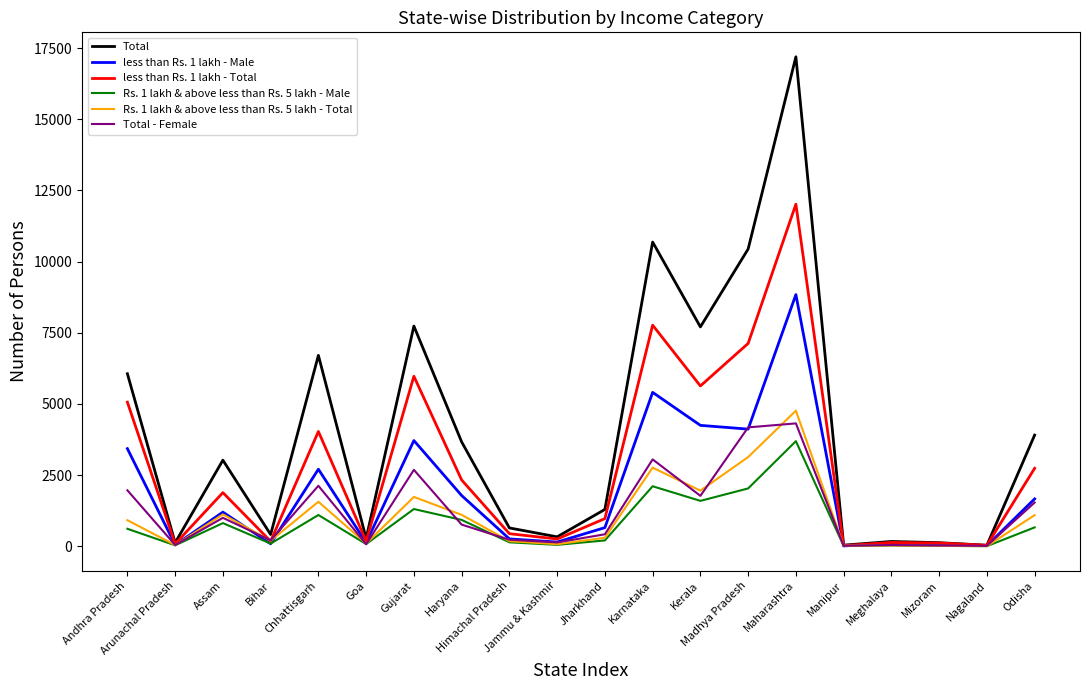

What is the maximum value shown in the chart?

17195